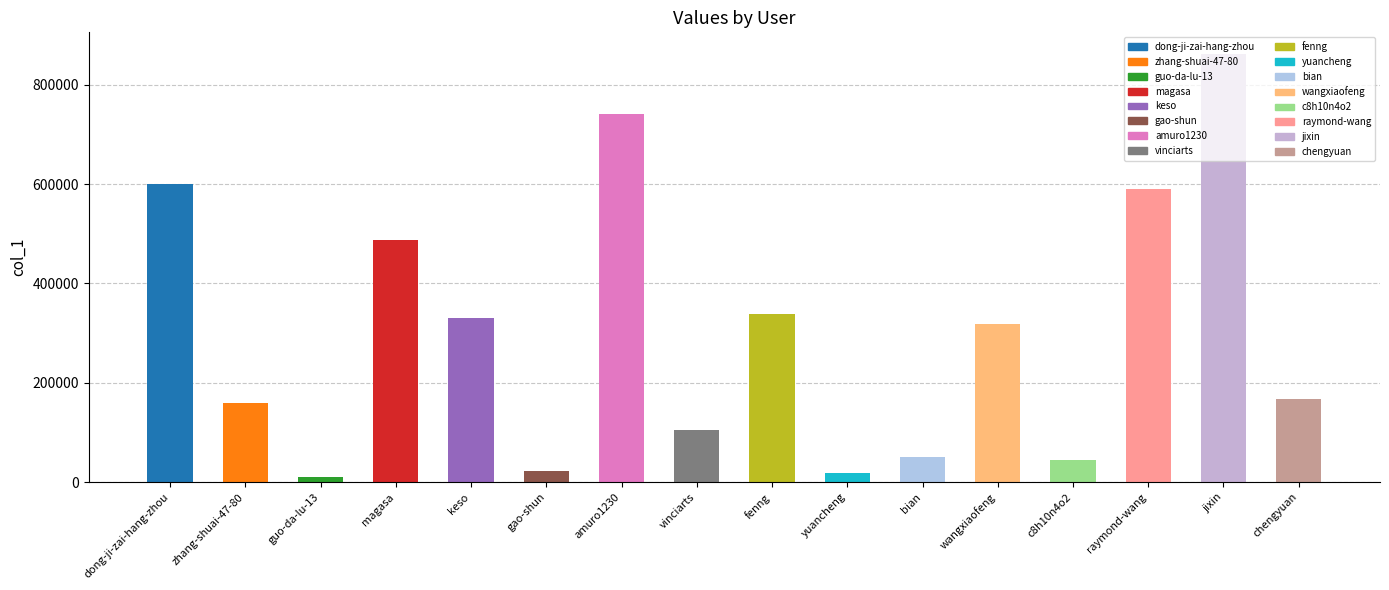

What is the value of the 16th bar from the left?

166998